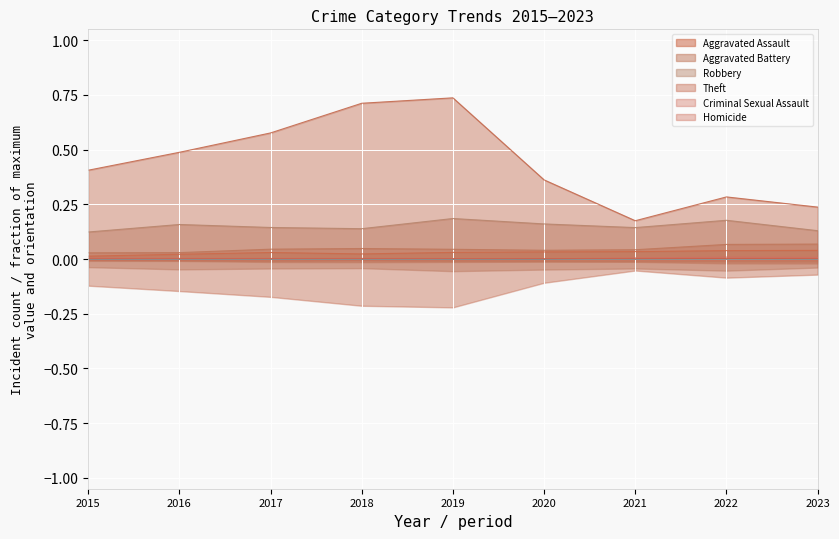

At how many categories does at least one series exceed 0?

9